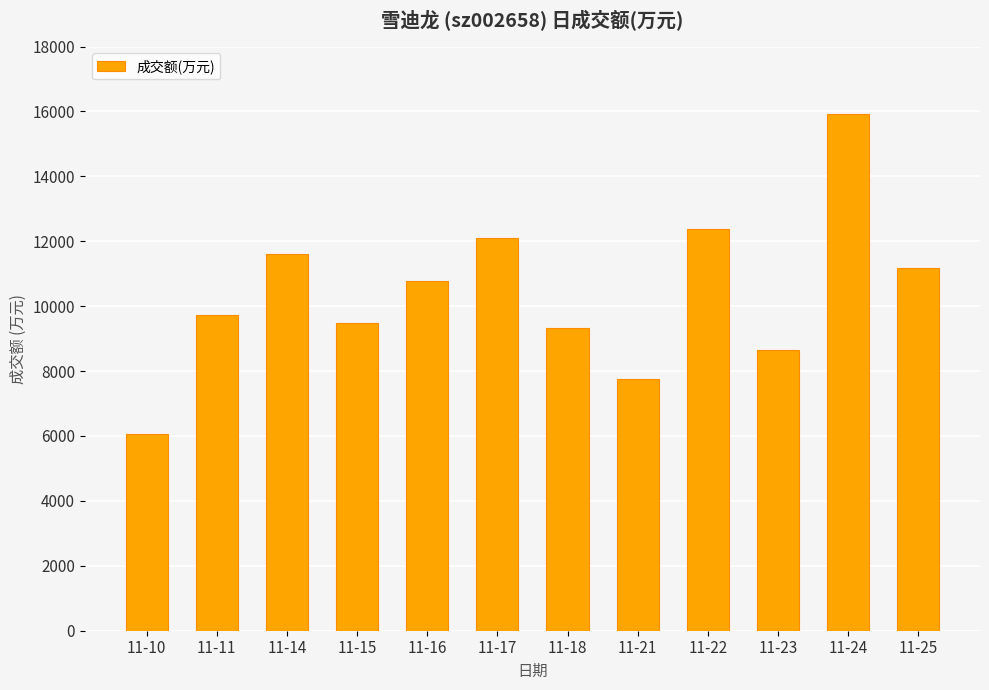

Is it true that the value at 11-10 is 6061?

True